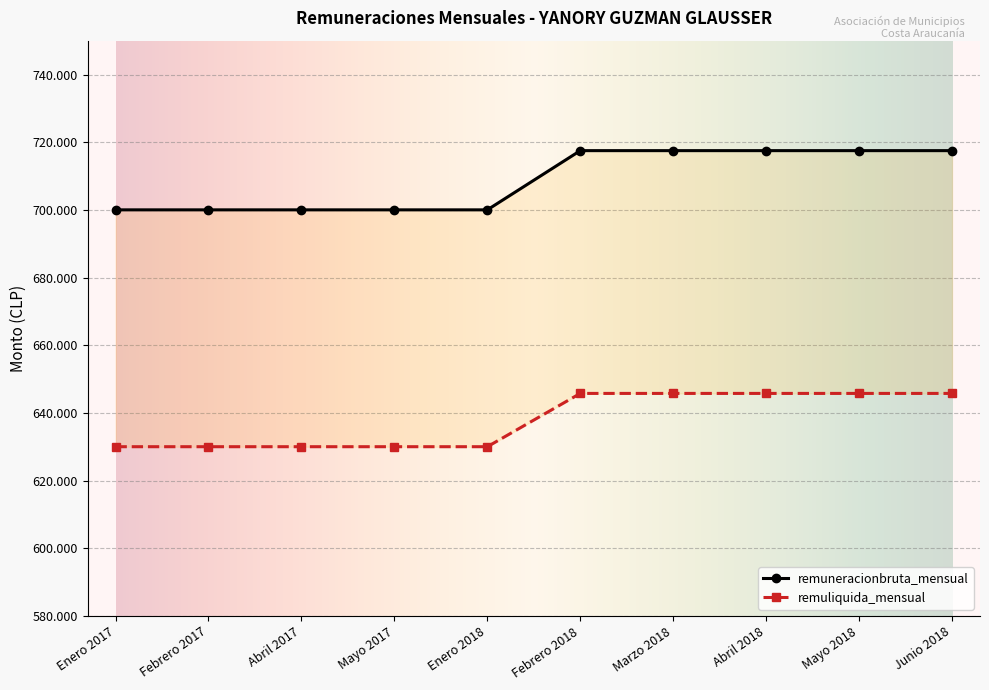

What is the value of the remuliquida_mensual point at the 9th from the left?

645750